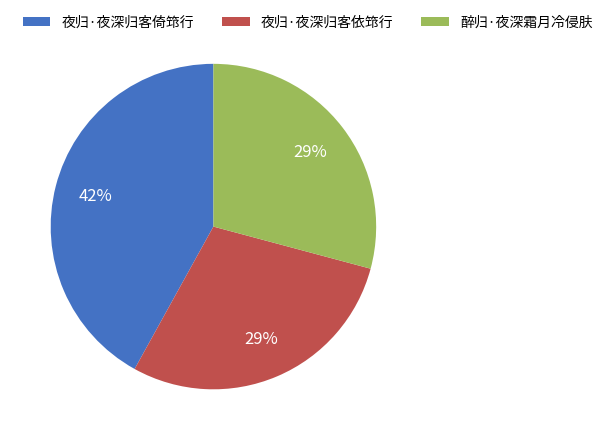

How many slices are in this pie chart?

3